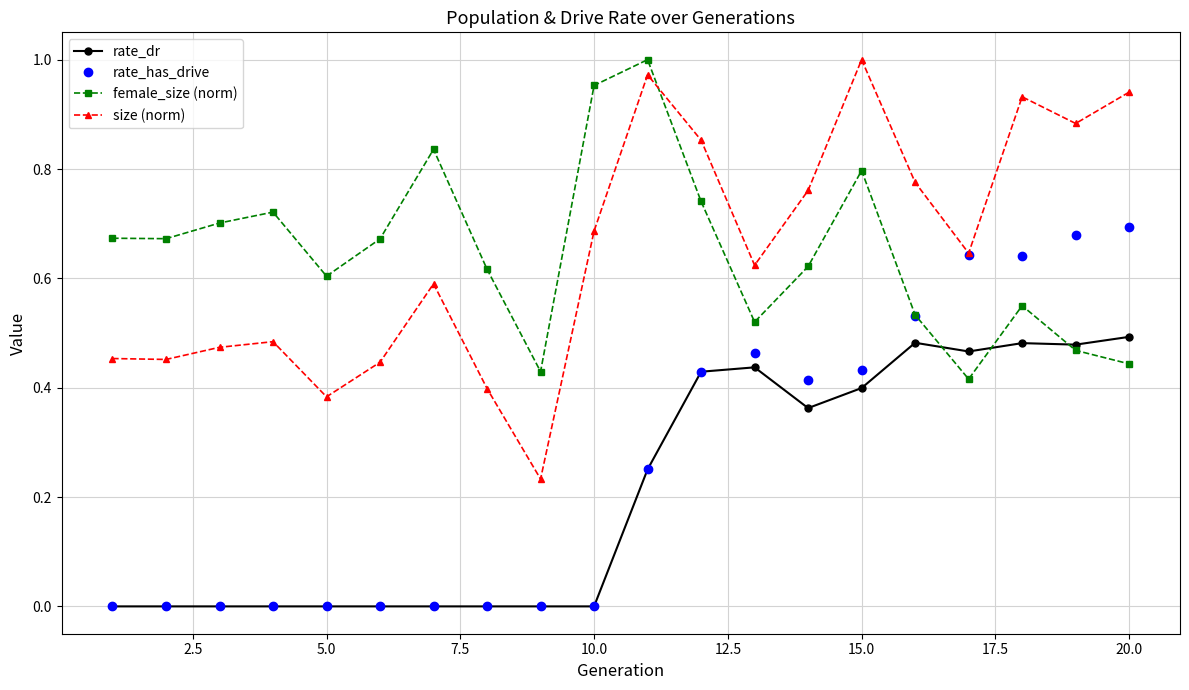

True or false: female_size (norm) and size (norm) cross at least once.

True